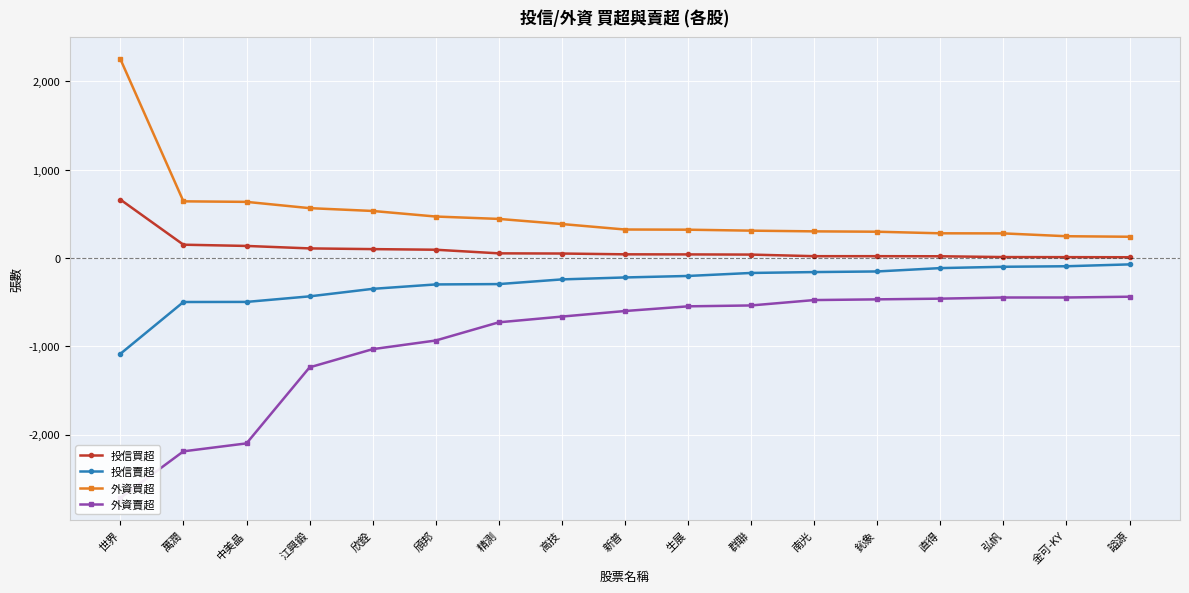

The 外資賣超 series shows -398 at 新普. True or false?

False